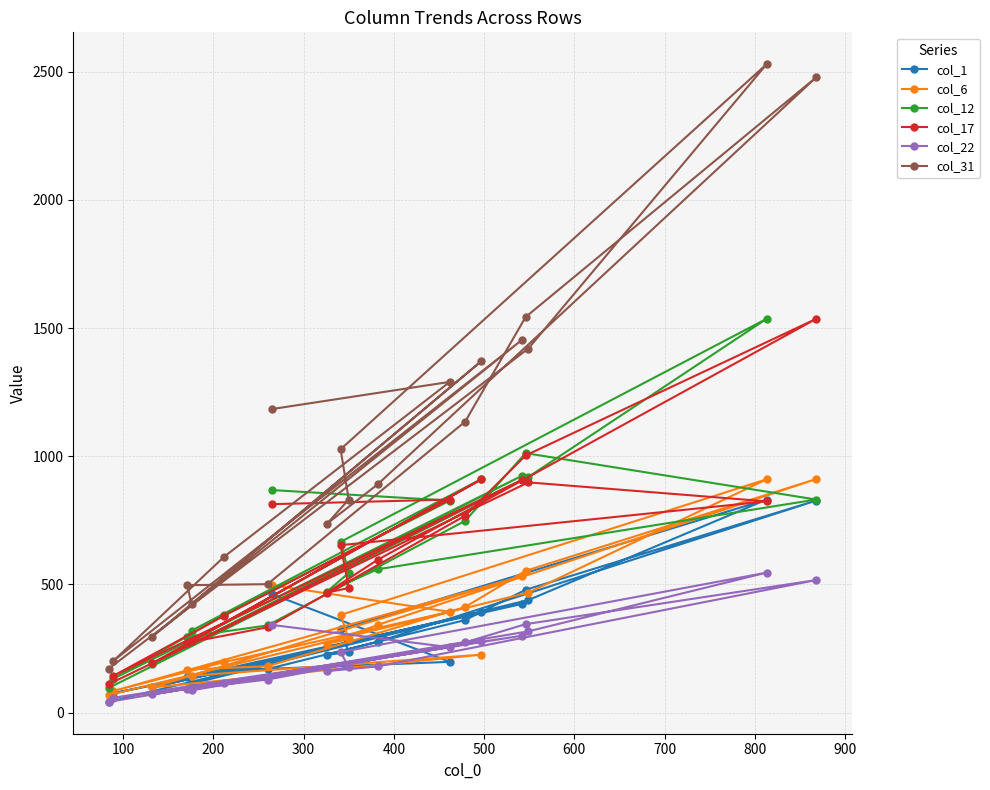

Does the chart display data point markers on the line(s)?

Yes